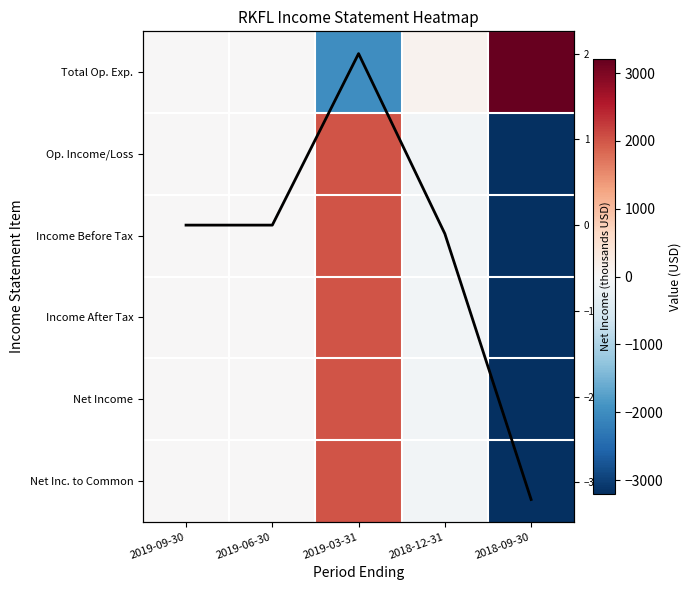

How many values in Op. Income/Loss are below zero?

2